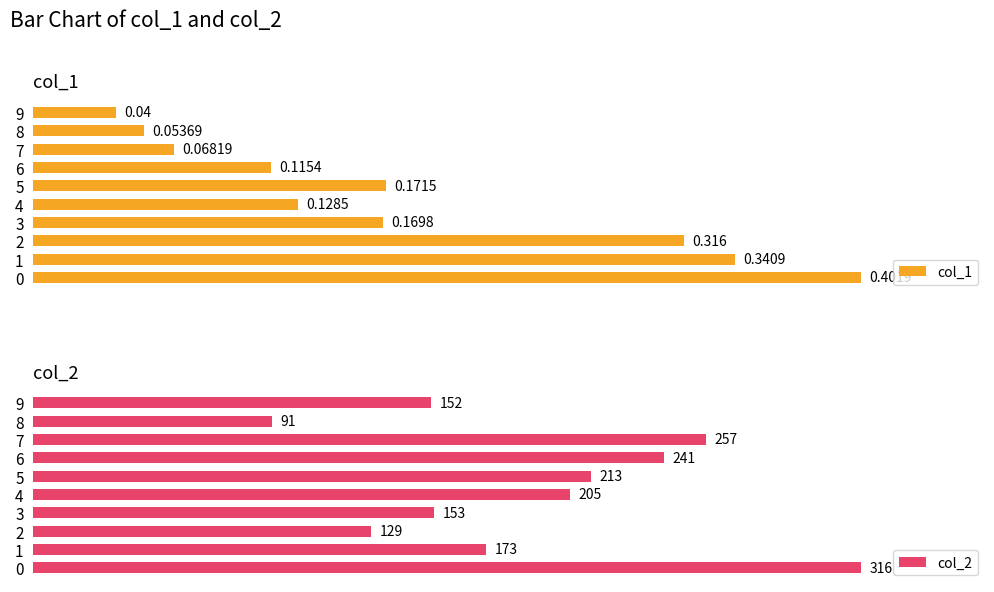

What is the total value across all series at 0?

316.4